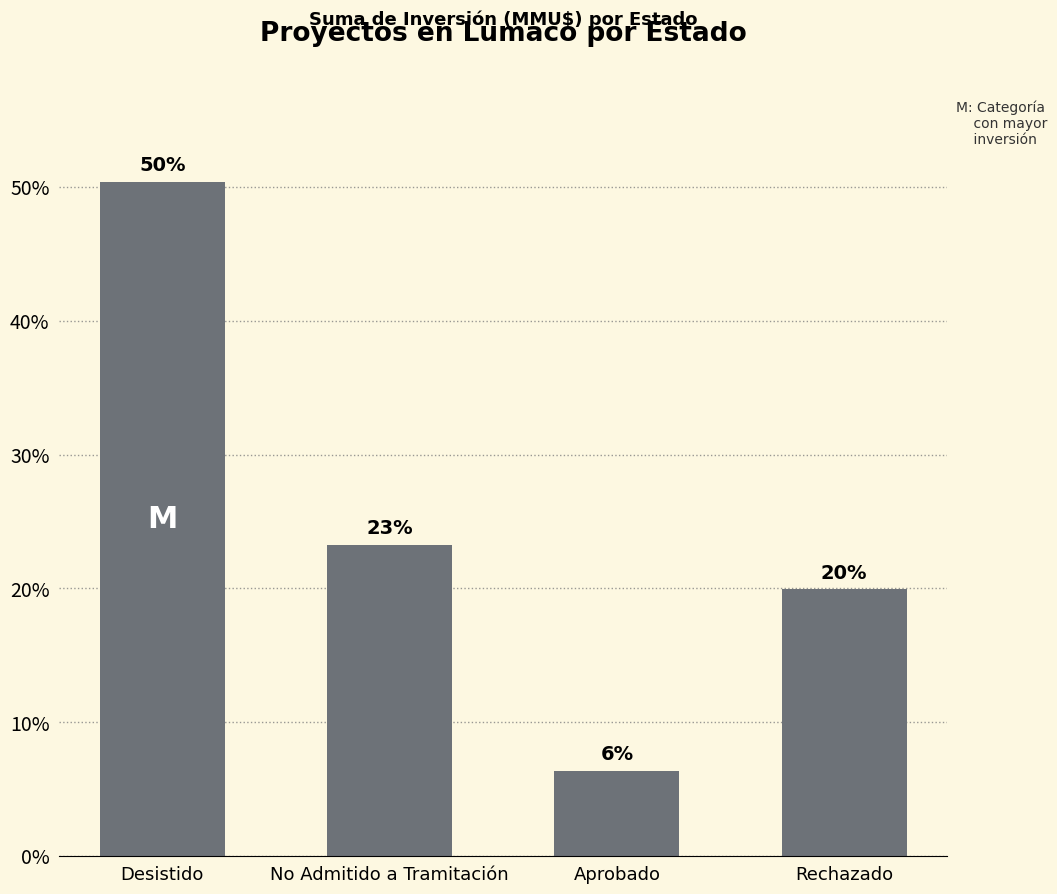

Approximately how many times larger is the value at Rechazado compared to Aprobado?

3.1